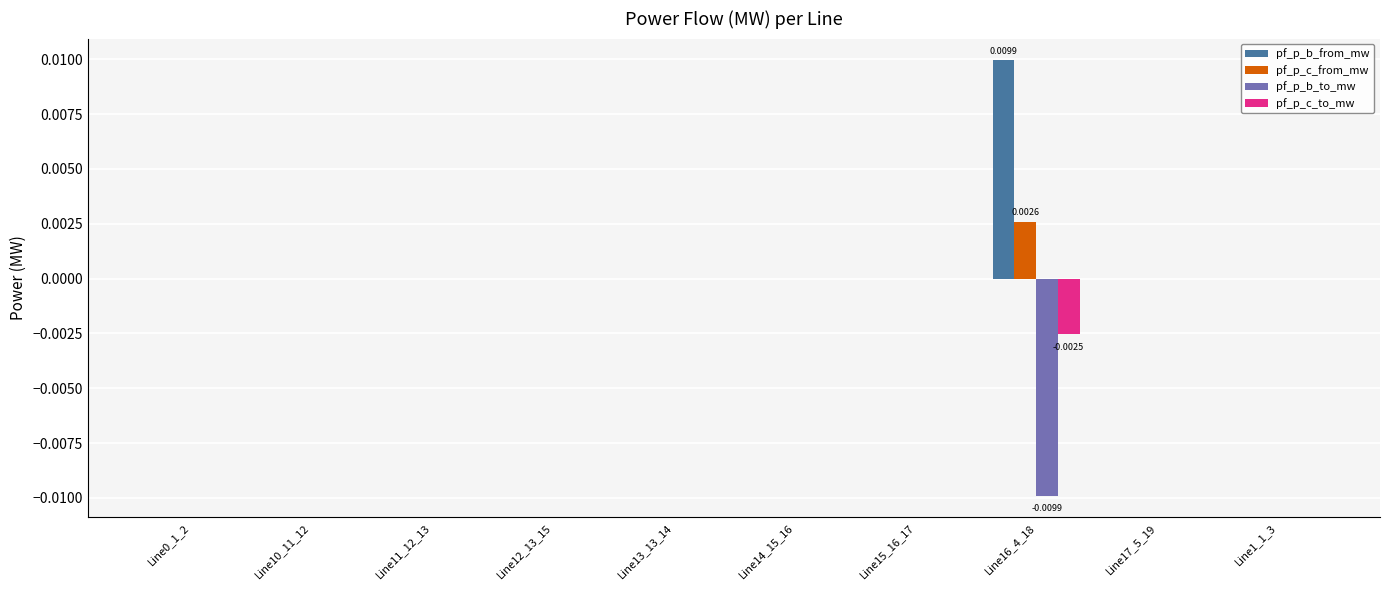

Is it true that pf_p_b_to_mw equals 0.0 at Line11_12_13?

True